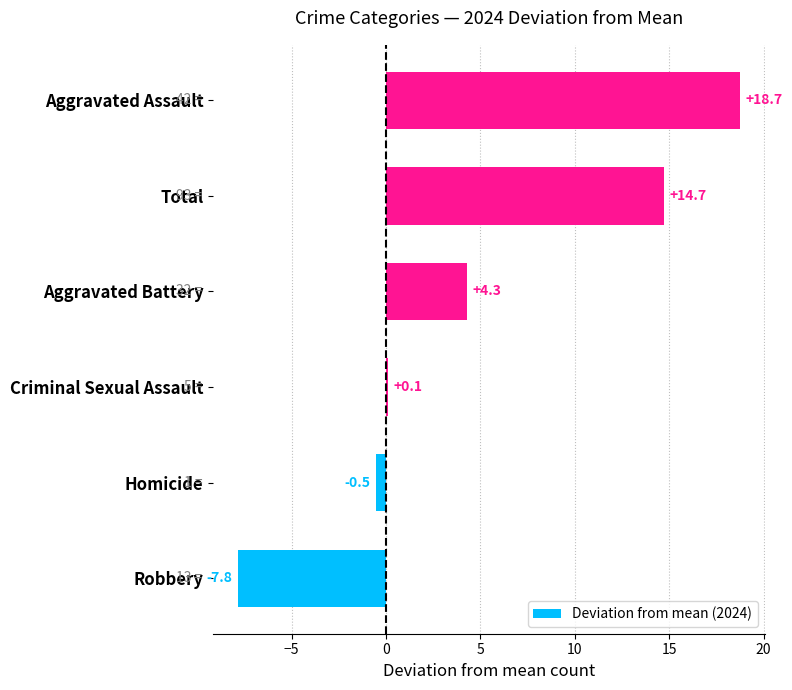

List the labels in order of value, largest first.

Aggravated Assault, Total, Aggravated Battery, Criminal Sexual Assault, Homicide, Robbery